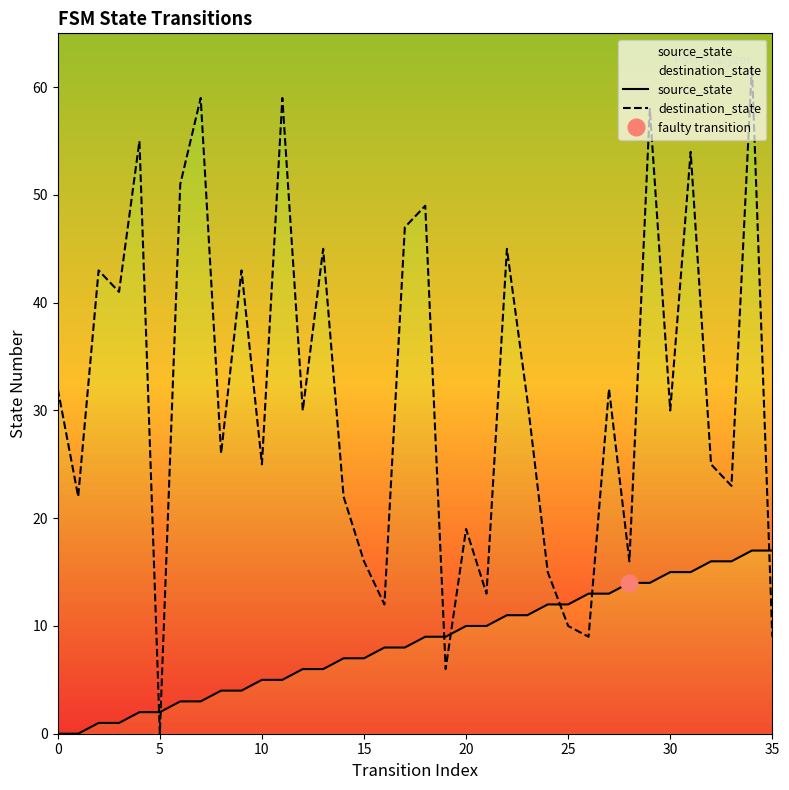

How many series are shown in this chart?

2